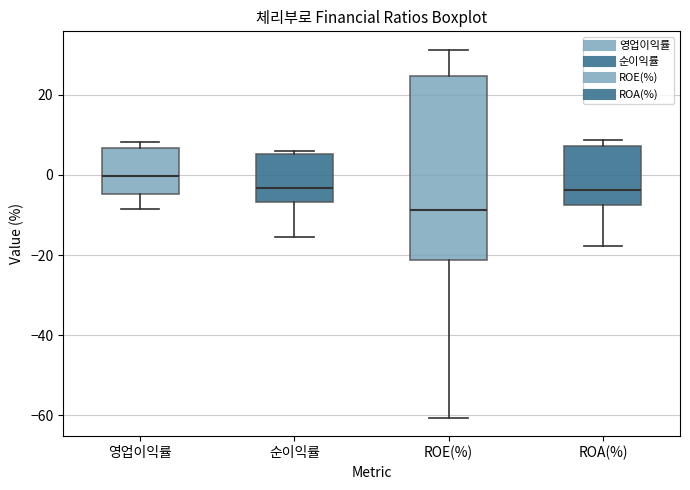

Which box's median line is the lowest?

ROE(%)